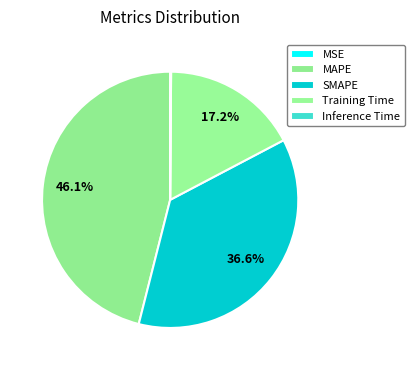

Is there any slice that represents more than half of the pie?

No